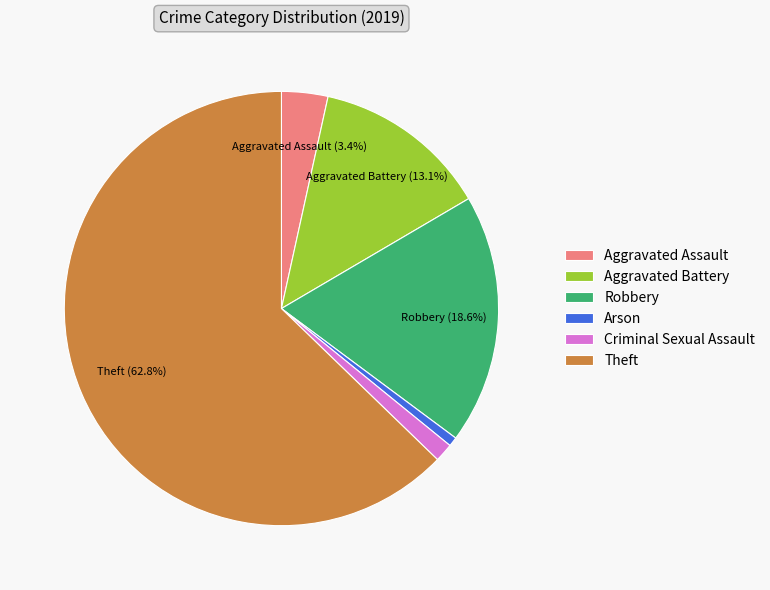

Rank the categories by value from highest to lowest.

Theft, Robbery, Aggravated Battery, Aggravated Assault, Criminal Sexual Assault, Arson